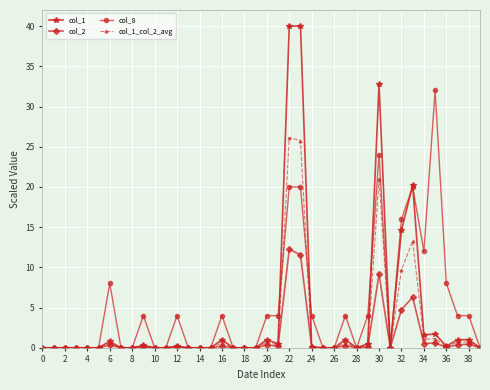

List the series in order of their peak value, highest first.

col_1, col_8, col_1_col_2_avg, col_2